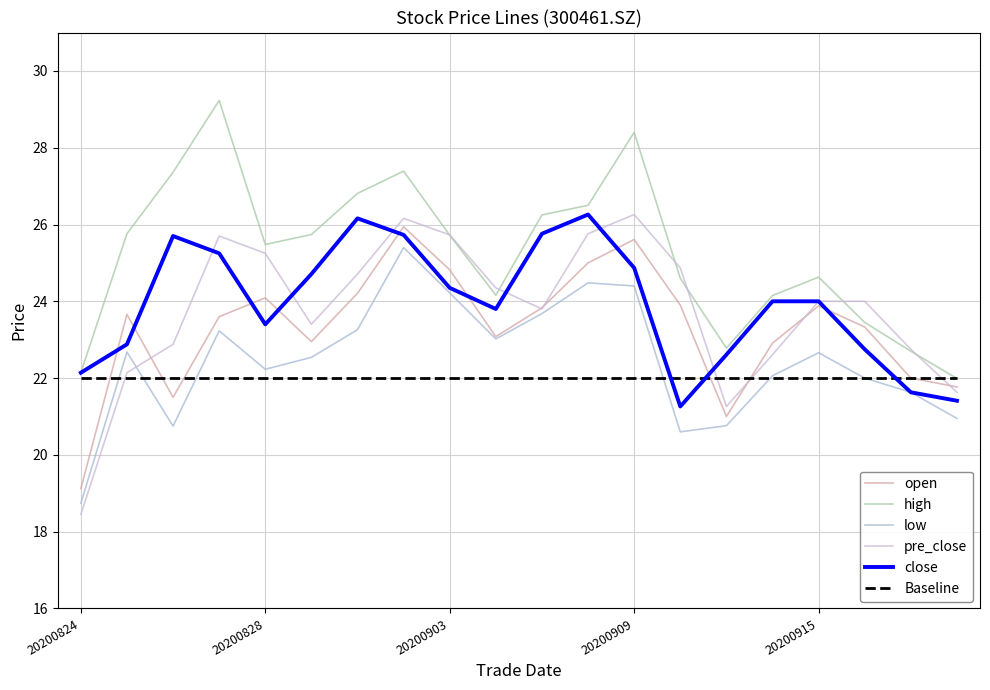

What are all the series names shown in the legend?

open, high, low, pre_close, close, Baseline